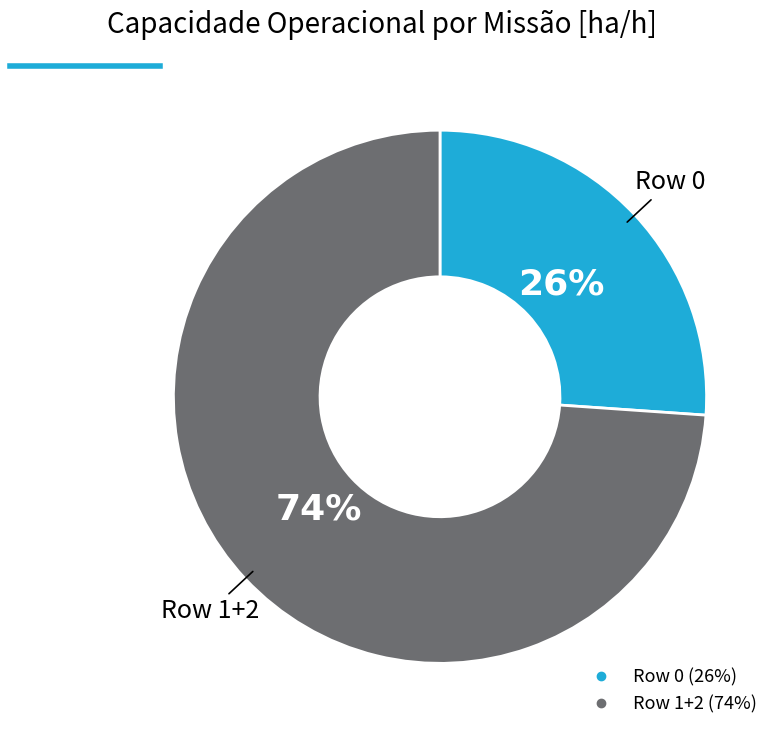

Is there a majority slice in this chart?

Yes